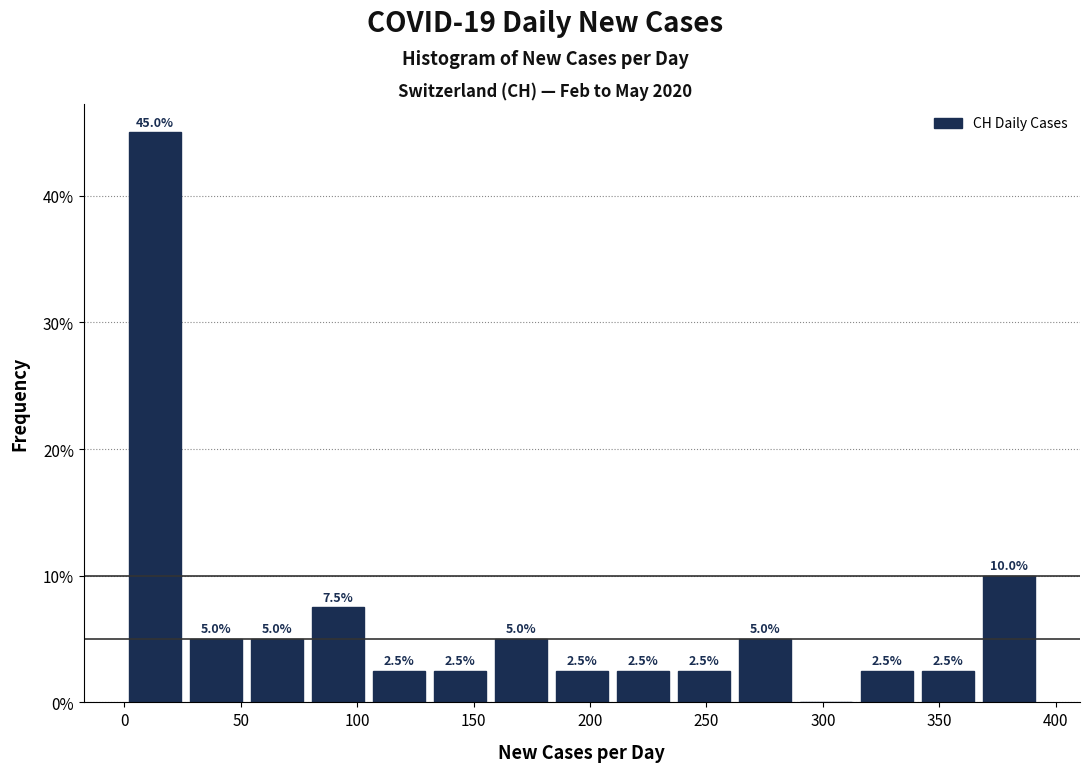

Which range on the x-axis has the tallest bar?

0 to 25